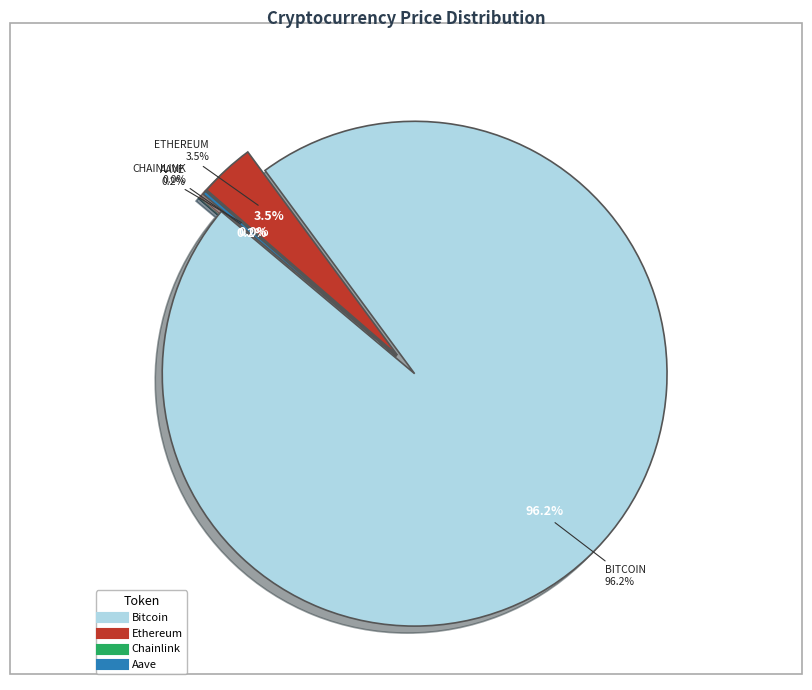

Is the sum of Chainlink and Ethereum greater than half?

No